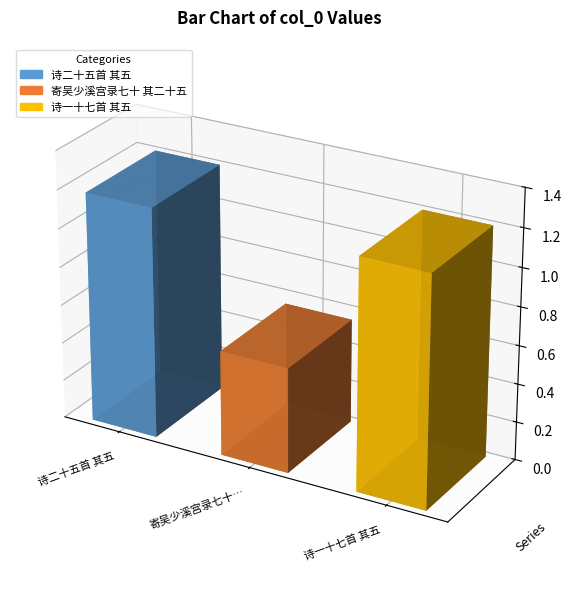

Reading left to right, extract all data points from this chart.

诗二十五首 其五=1199377	寄吴少溪宫录七十 其二十五=547829	诗一十七首 其五=1199360